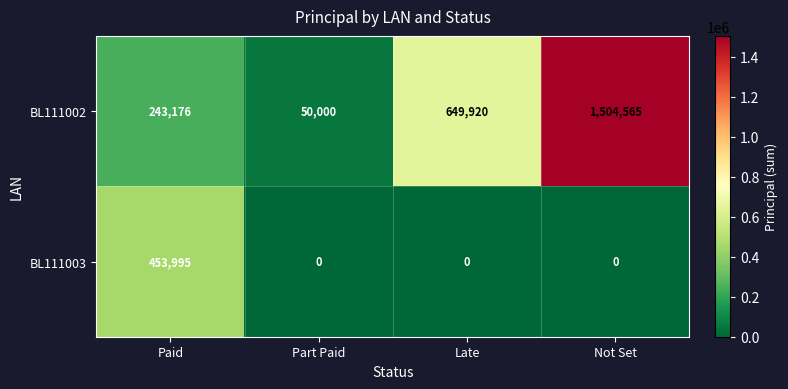

List the series in order of their overall mean, lowest first.

BL111003, BL111002